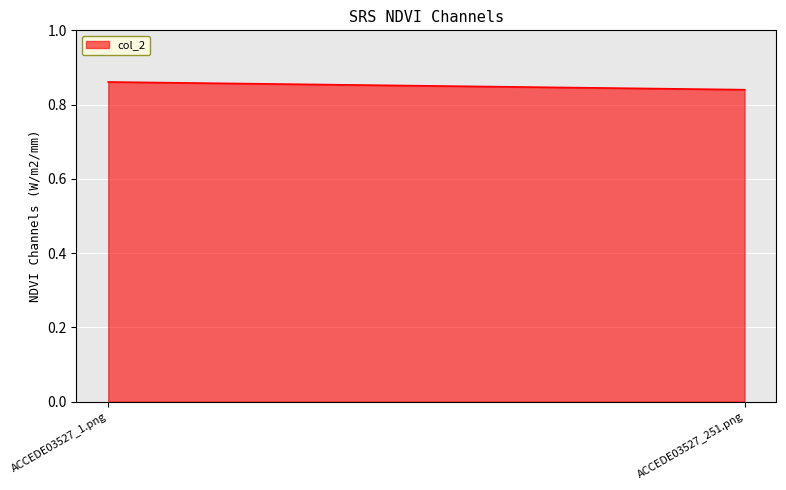

Is it true that the value at ACCEDE03527_1.png is 0.5?

False